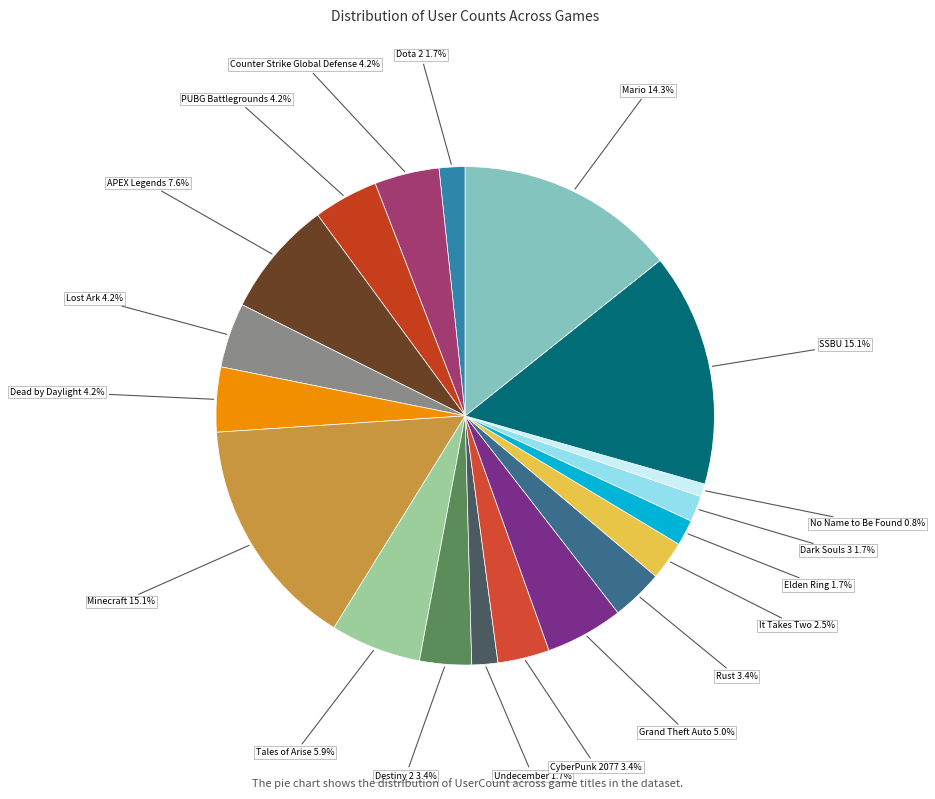

Count the number of slices in the pie.

19